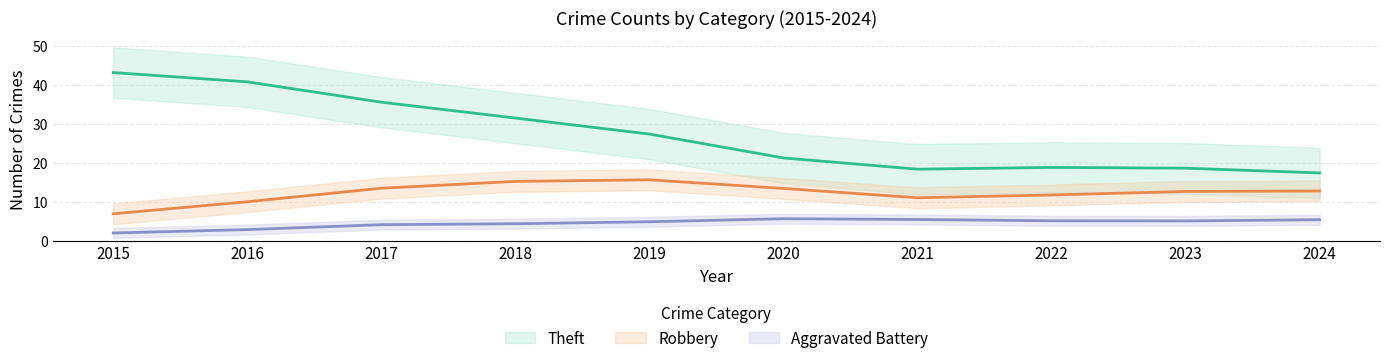

What are all the series names shown in the legend?

Theft, Robbery, Aggravated Battery